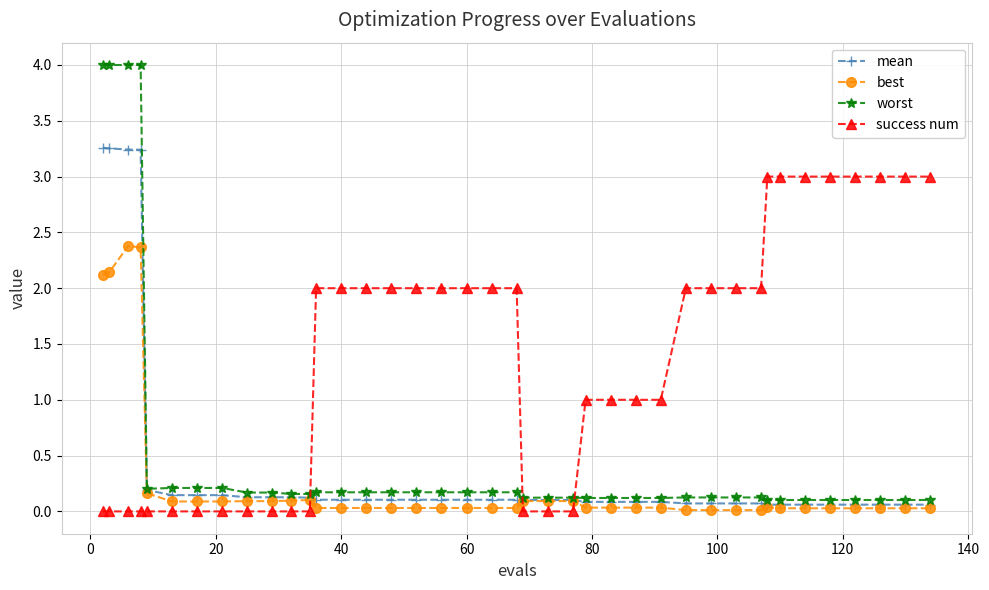

How many success num values are between 0 and 2?

32